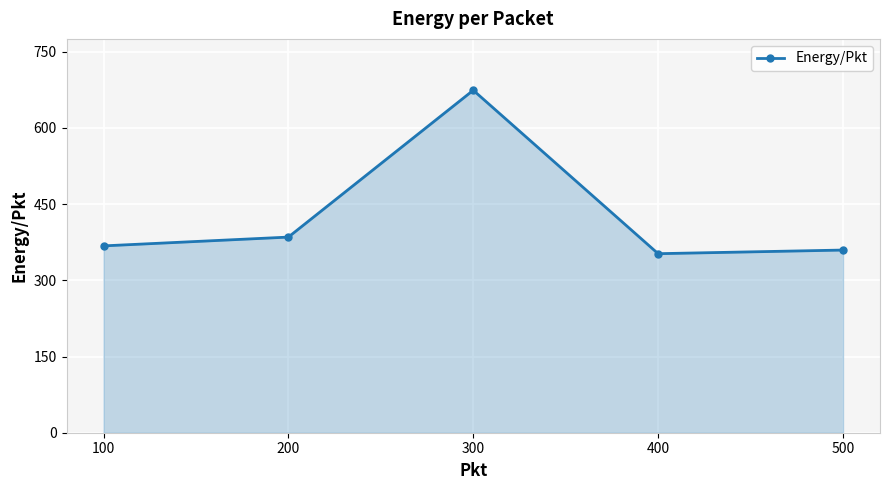

Reading left to right, what are all the values shown in this chart?

367.7	385.1	674.1	352.4	359.5